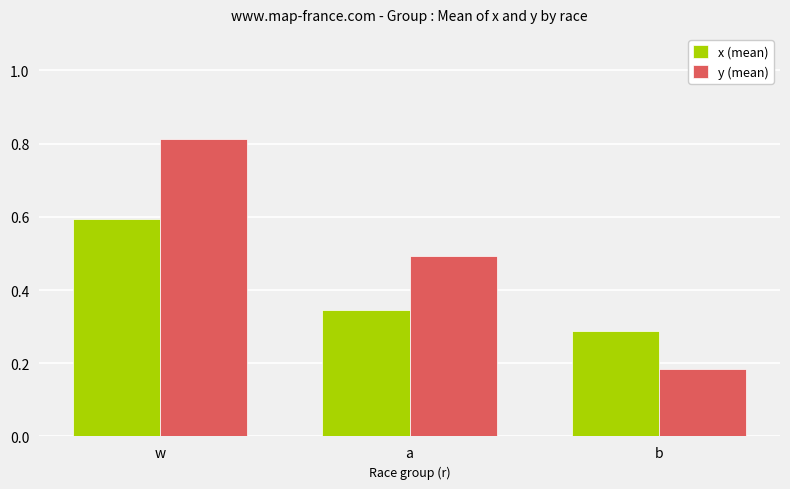

Does the chart contain any negative values?

No